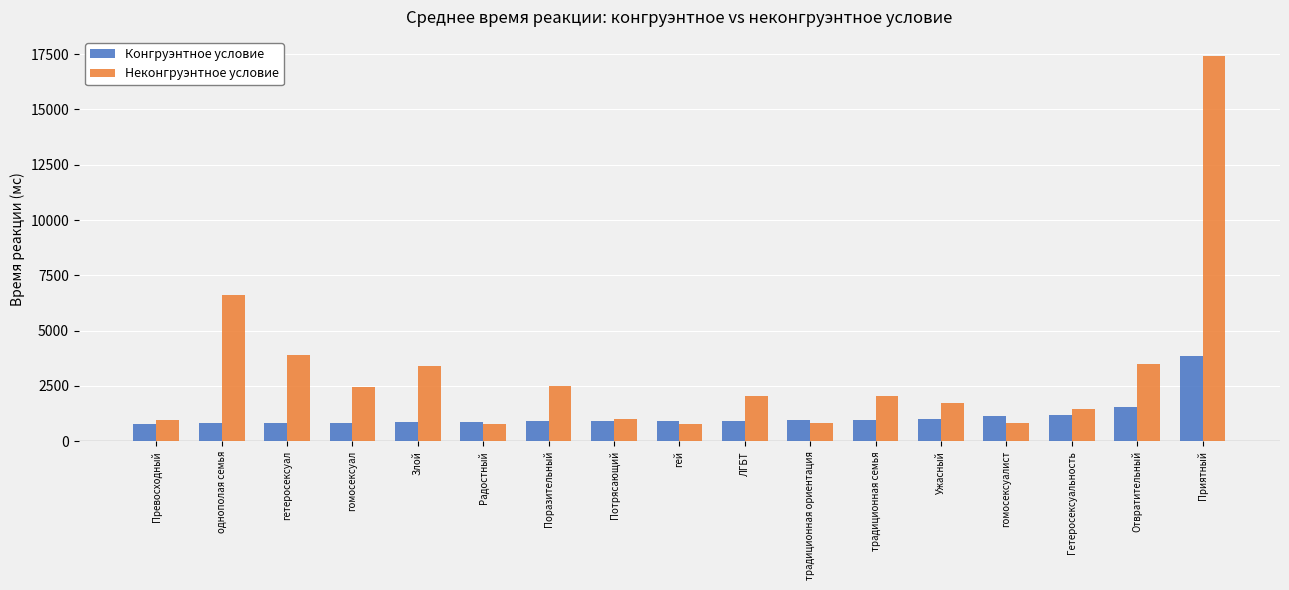

What is the label of the 7th bar from the right?

традиционная ориентация